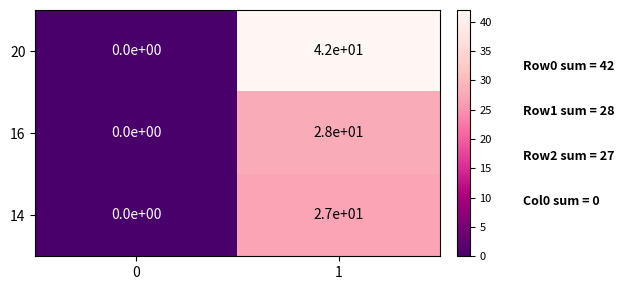

Reading left to right, list all the values displayed in this chart.

20: 0	42
16: 0	28
14: 0	27